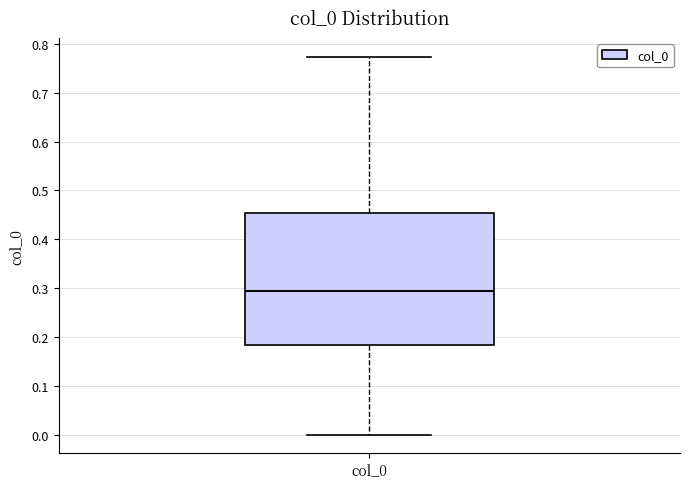

Transcribe this box plot: give where the median line is, the range the box spans, and where the two whiskers end, as read against the y-axis. The values are not printed on the chart, so give them approximately, as read against the axis.

median 0.29, box 0.18 to 0.45, whiskers 0.00 to 0.77